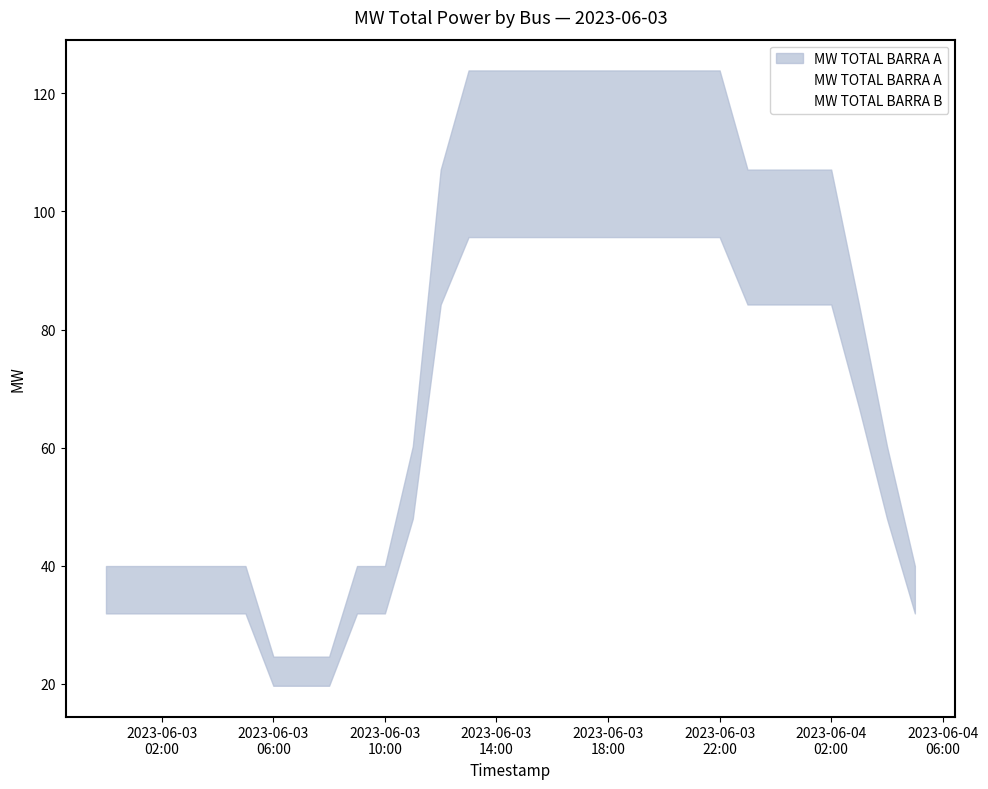

Does the chart have visible grid lines?

No